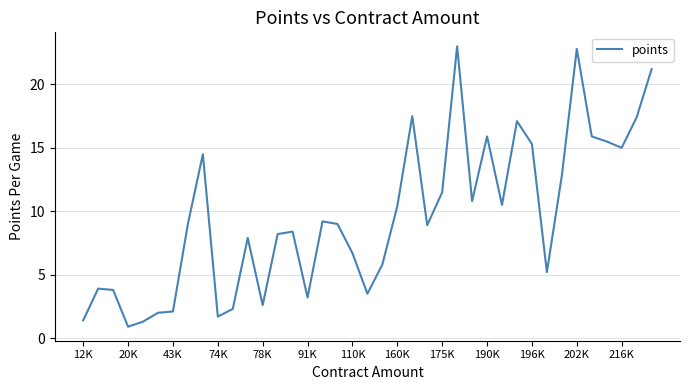

True or false: the data has more than 2 interior local peaks.

True